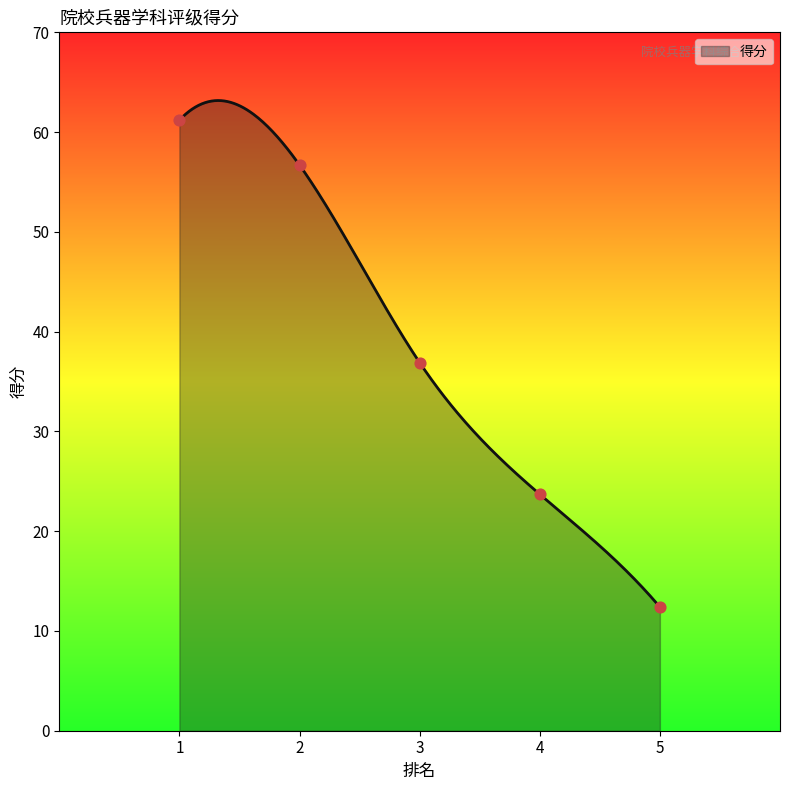

Approximately how many times larger is the value at 3 compared to 5?

3.0